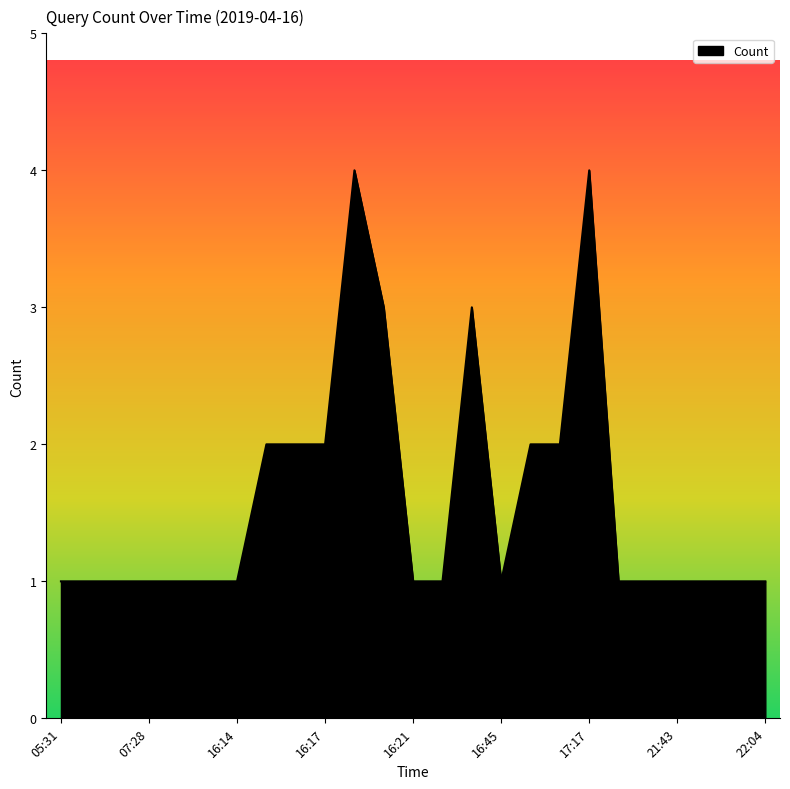

What is the difference between the maximum and minimum values?

3